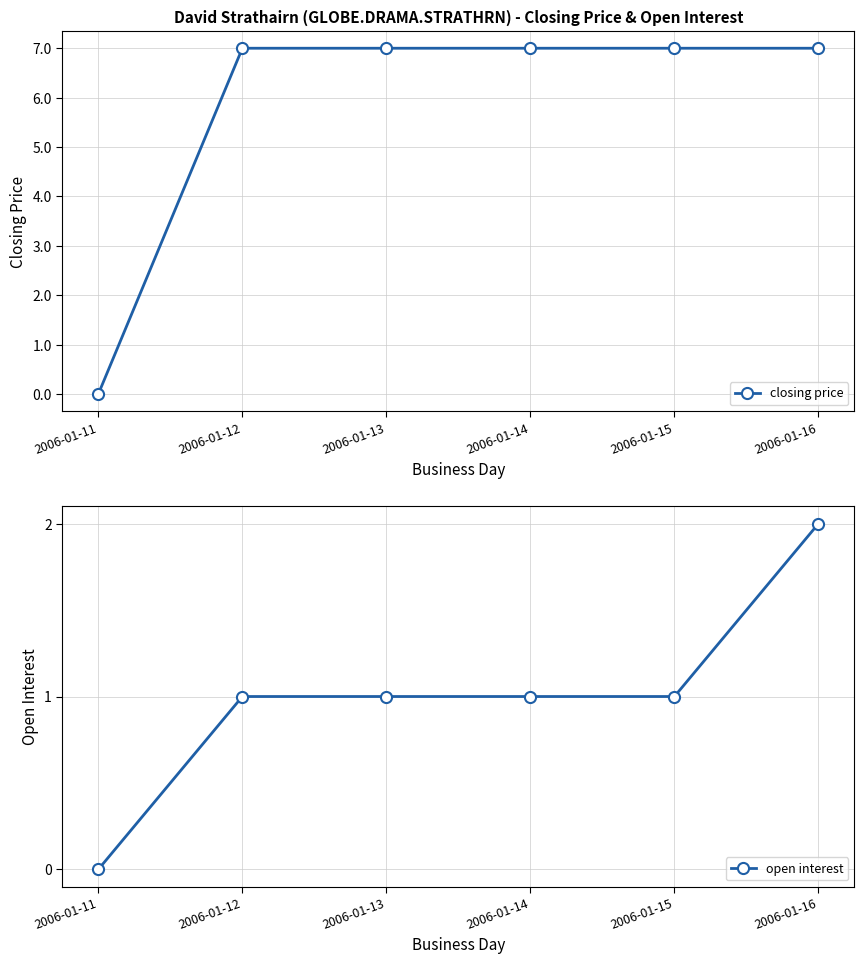

True or false: open interest has a value of 1 at 2006-01-13.

True